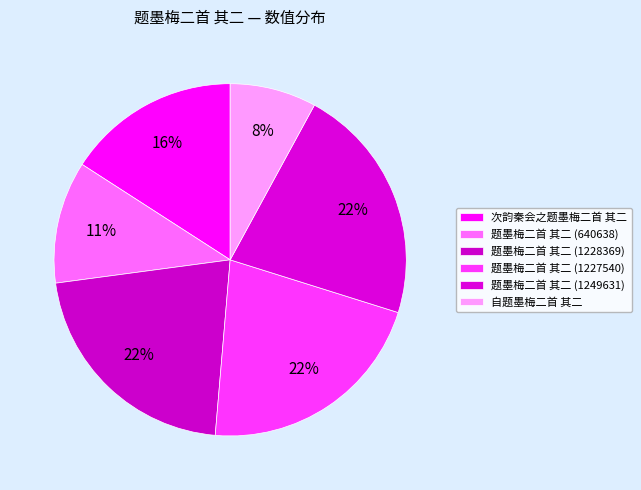

To the nearest percent, what percentage of the pie is 题墨梅二首 其二 (1228369)?

22%